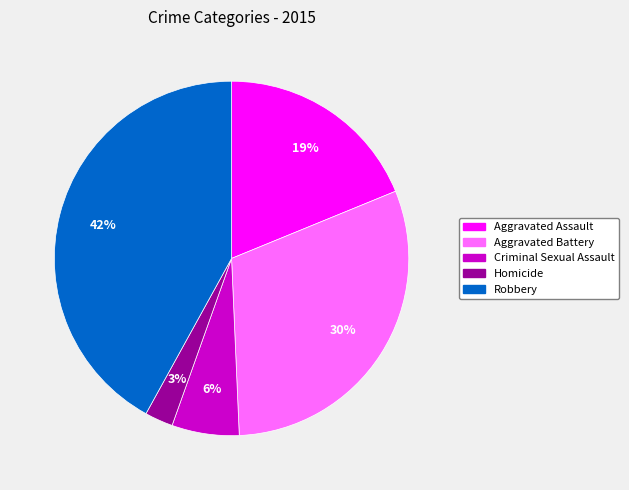

Is the sum of Robbery and Criminal Sexual Assault greater than half?

No